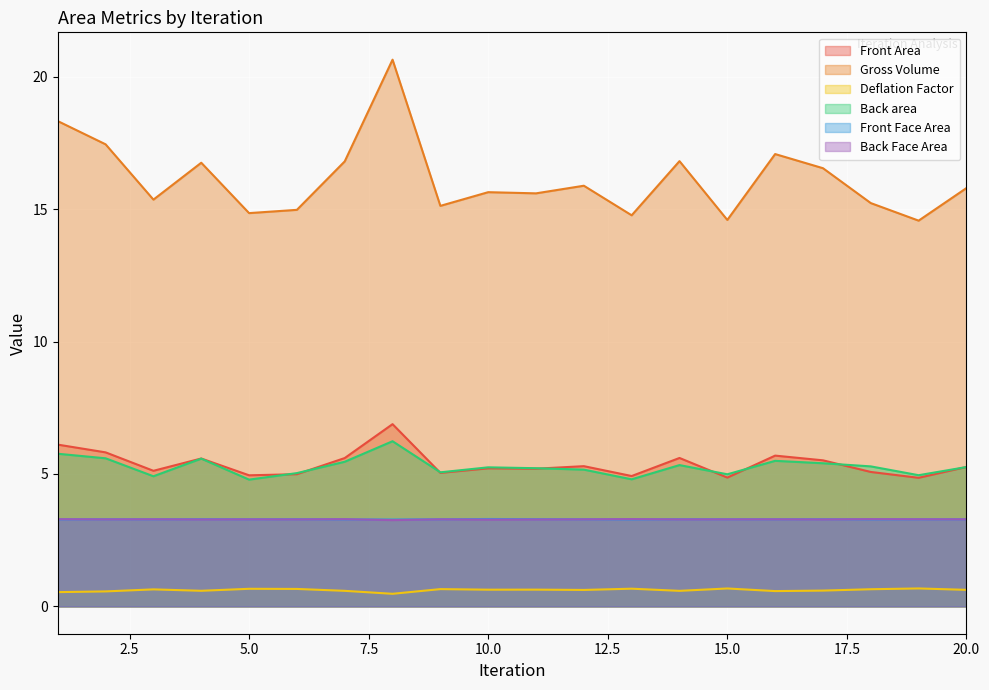

What is the minimum value for Deflation Factor?

0.5